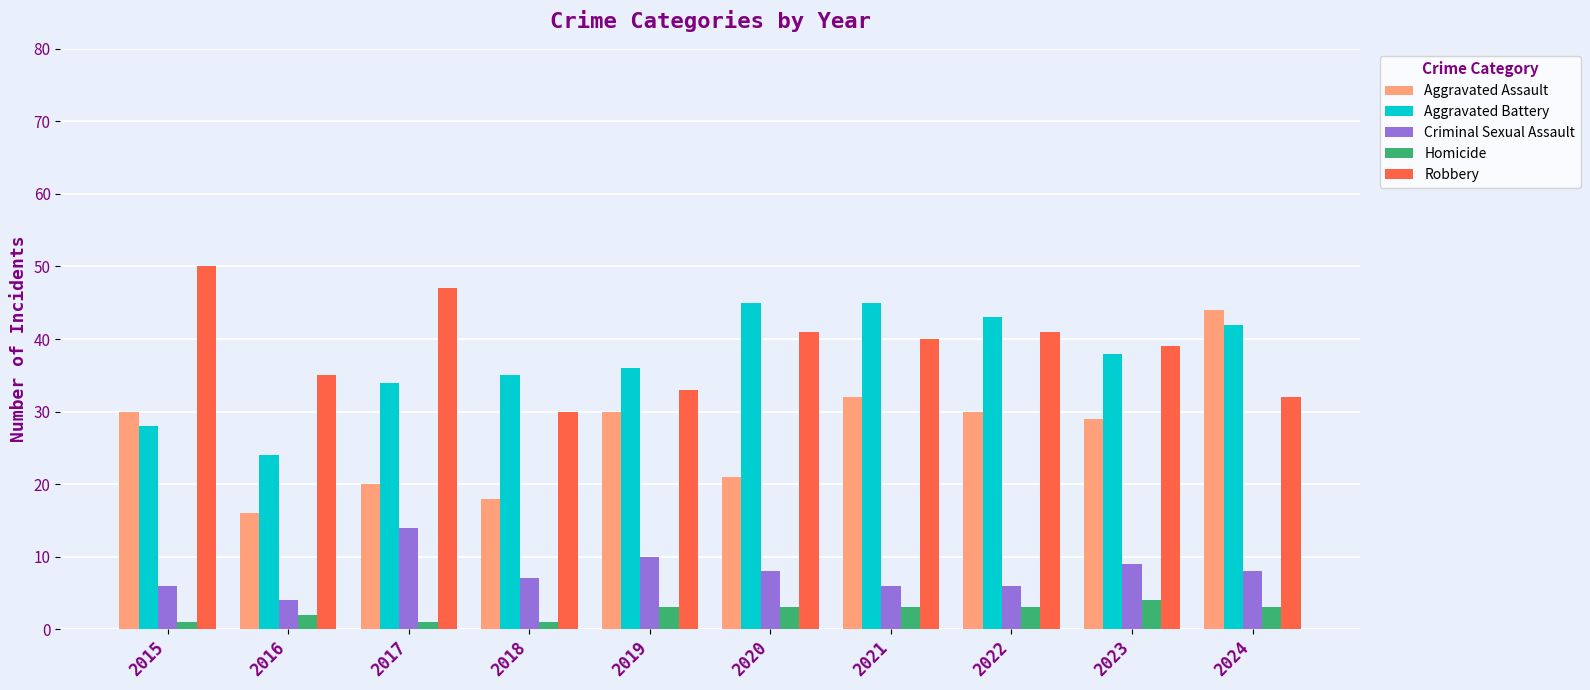

What is the value of the Criminal Sexual Assault bar at the 6th from the left?

8